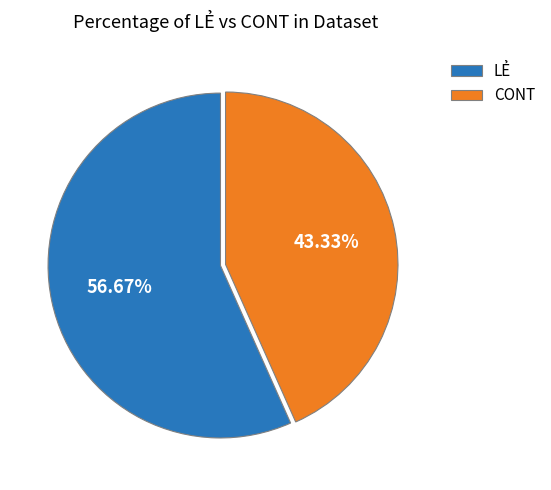

Rank the categories by value from highest to lowest.

LẺ, CONT